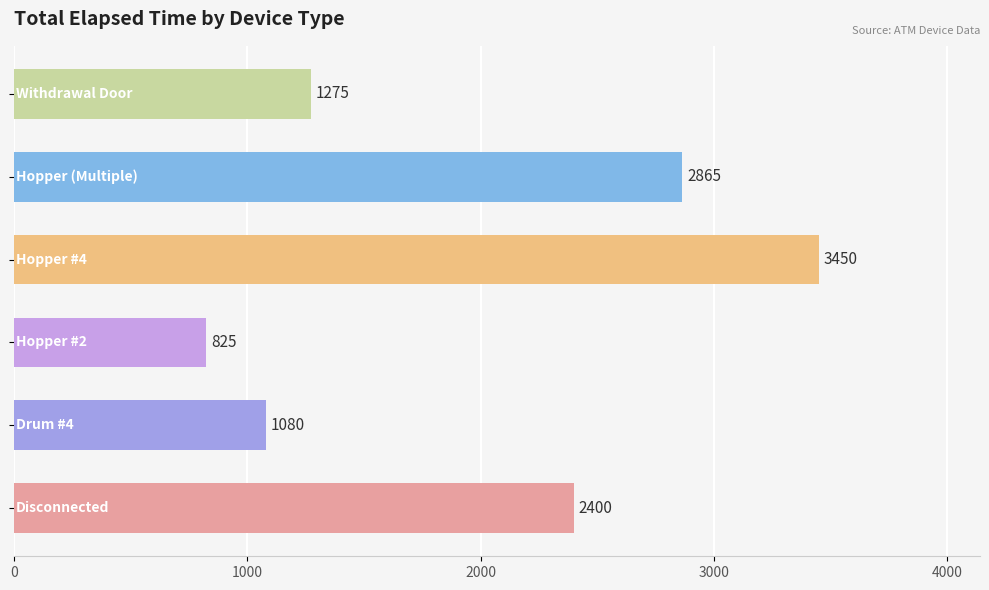

Are the bars grouped side by side (vs. stacked)?

No